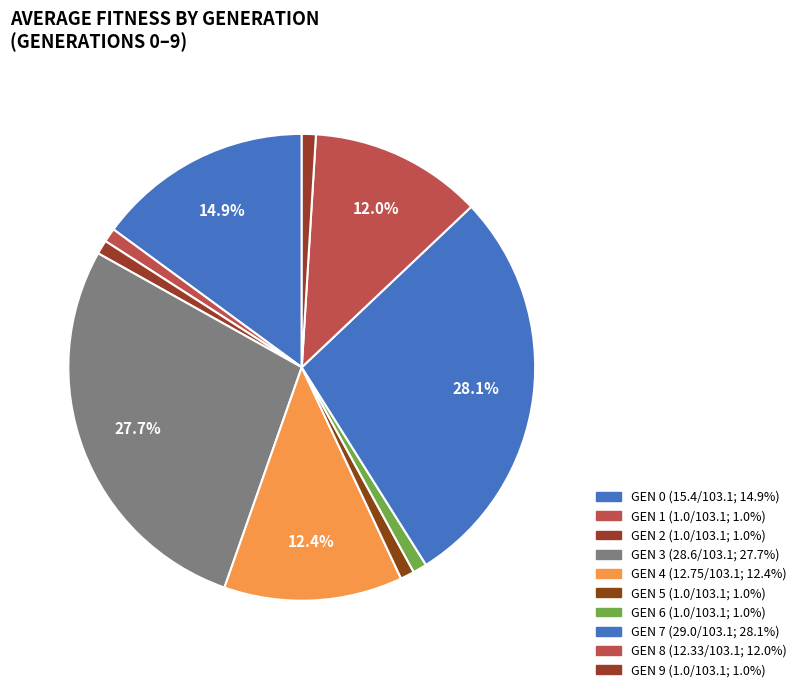

Count the number of slices in the pie.

10